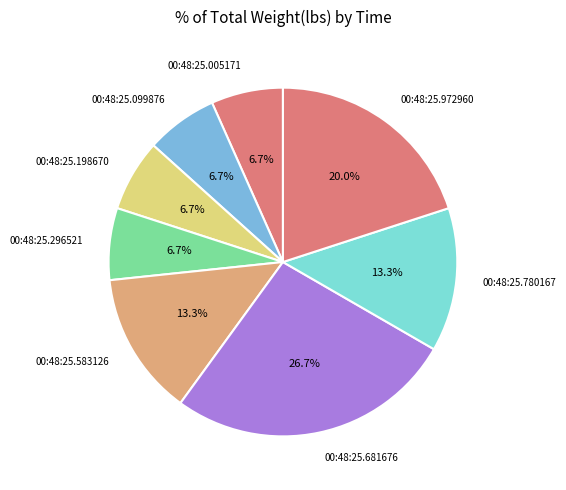

Is there any slice that represents more than half of the pie?

No